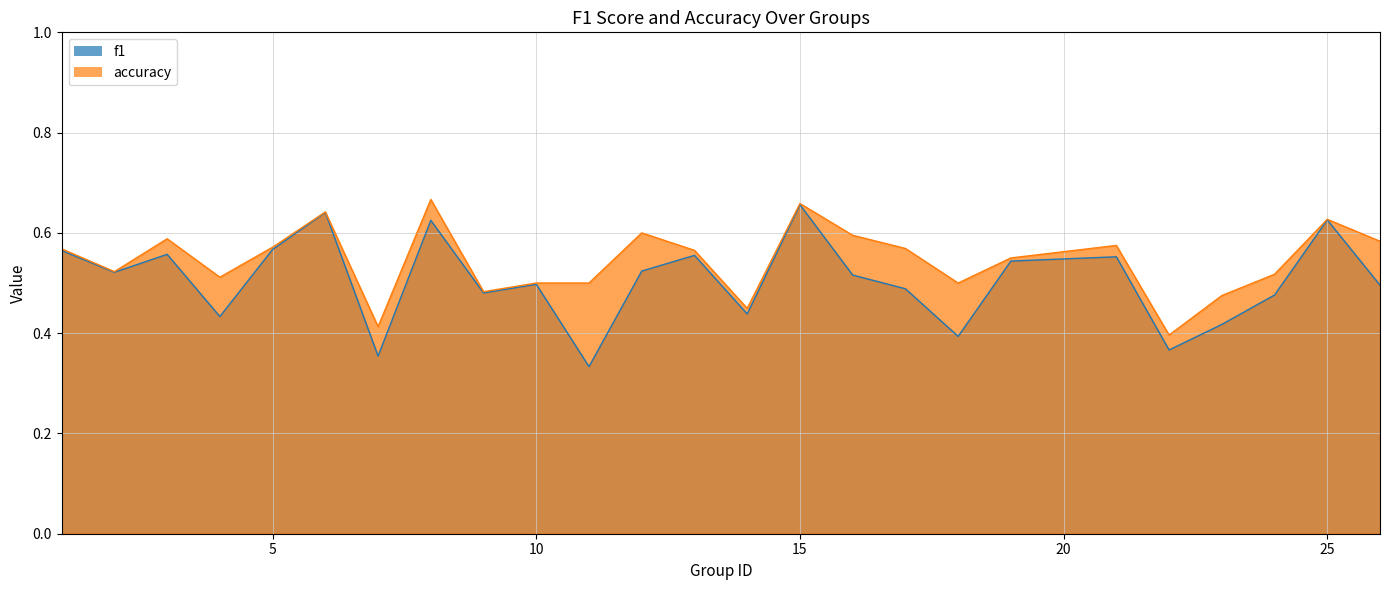

Reading right to left, list all the values displayed in this chart.

f1: 0.5	0.6	0.5	0.4	0.4	0.6	0.5	0.4	0.5	0.5	0.7	0.4	0.6	0.5	0.3	0.5	0.5	0.6	0.4	0.6	0.6	0.4	0.6	0.5	0.6
accuracy: 0.6	0.6	0.5	0.5	0.4	0.6	0.6	0.5	0.6	0.6	0.7	0.4	0.6	0.6	0.5	0.5	0.5	0.7	0.4	0.6	0.6	0.5	0.6	0.5	0.6